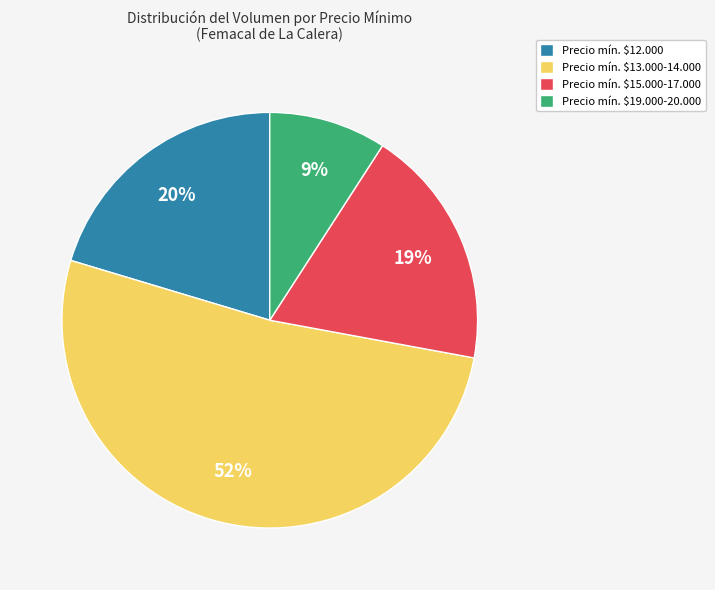

To the nearest percent, what portion does Precio mín. $12.000 represent?

20%